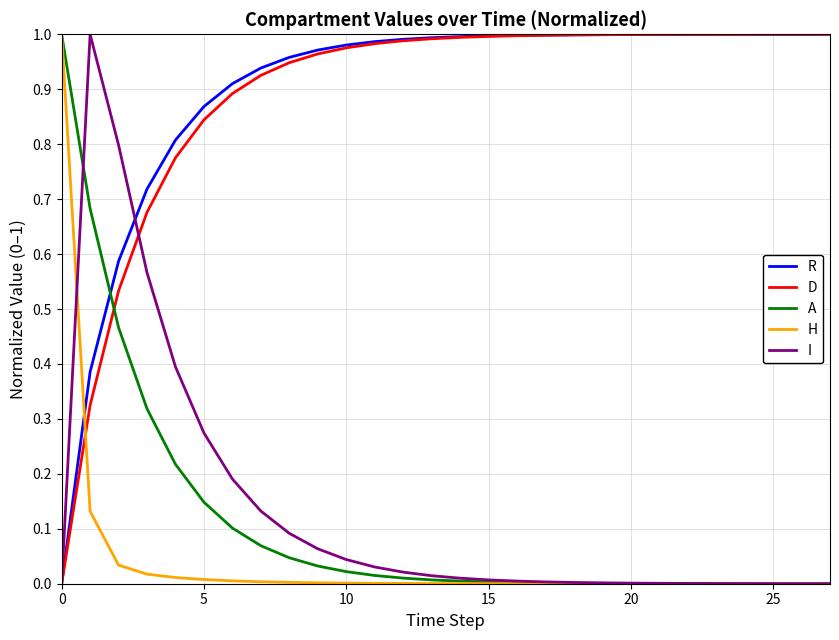

After their last crossing, which series has the higher values: R or H?

R